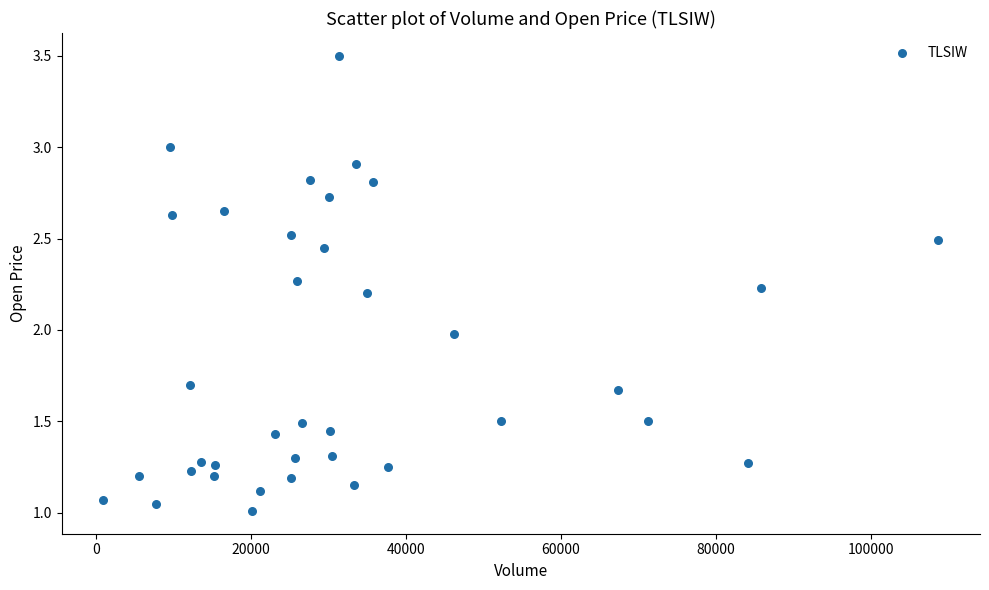

What is the range of X values (max minus min)?

107700.0